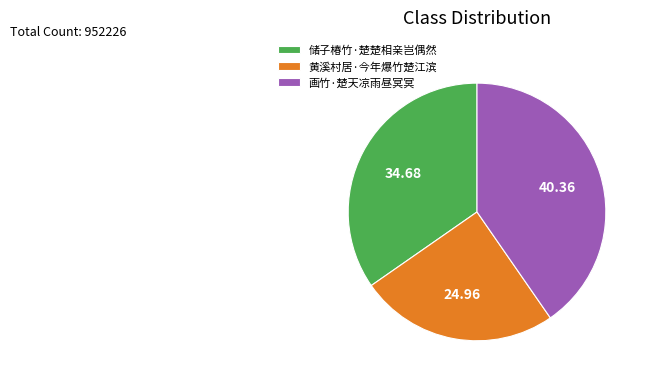

Rank the categories by value from lowest to highest.

黄溪村居·今年爆竹楚江滨, 储子椿竹·楚楚相亲岂偶然, 画竹·楚天凉雨昼冥冥